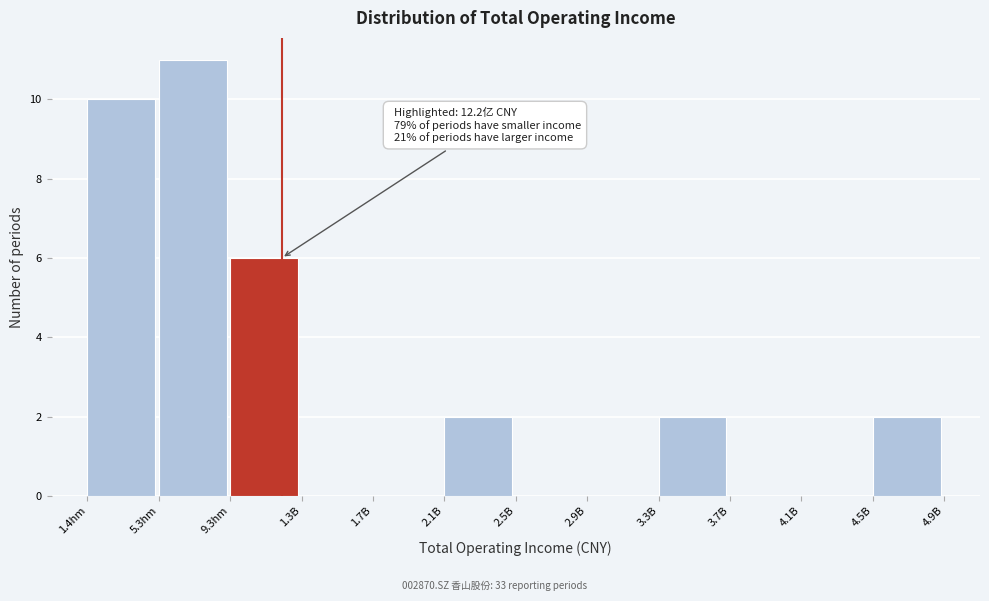

Reading left to right, extract all data points from this chart.

1.4hm=10	5.3hm=11	9.3hm=6	1.3B=0	1.7B=0	2.1B=2	2.5B=0	2.9B=0	3.3B=2	3.7B=0	4.1B=0	4.5B=2